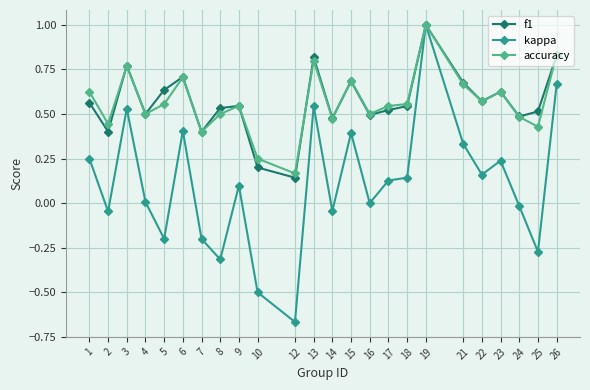

How many interior local valleys does the f1 series have?

8